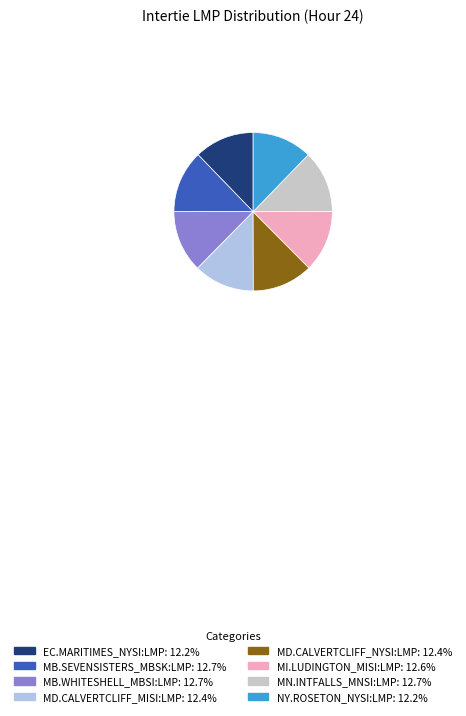

Approximately how many times larger is the value at EC.MARITIMES_NYSI:LMP: 12.2% compared to MB.WHITESHELL_MBSI:LMP: 12.7%?

1.0